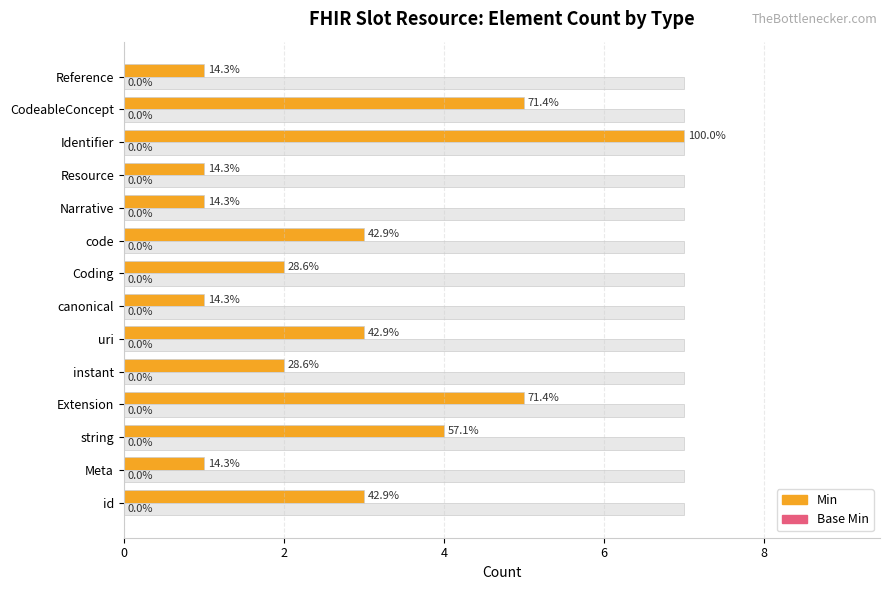

At how many categories does at least one series exceed 2?

7